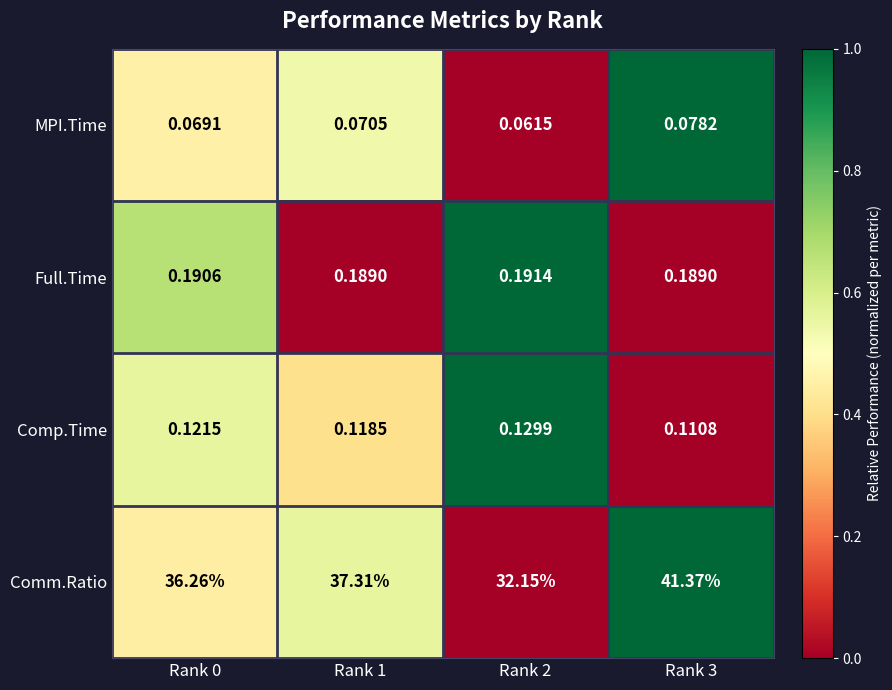

Rank the series at Rank 2 from lowest to highest value.

MPI.Time, Comp.Time, Full.Time, Comm.Ratio